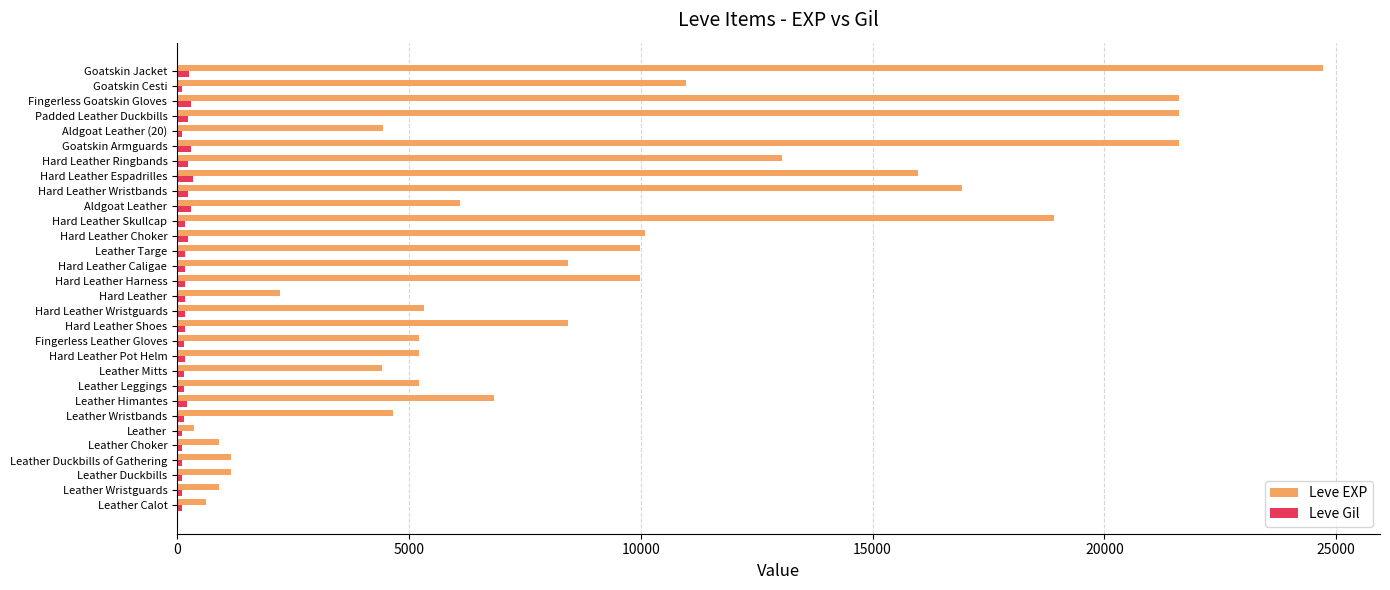

At which label does Leve EXP reach its peak?

Goatskin Jacket